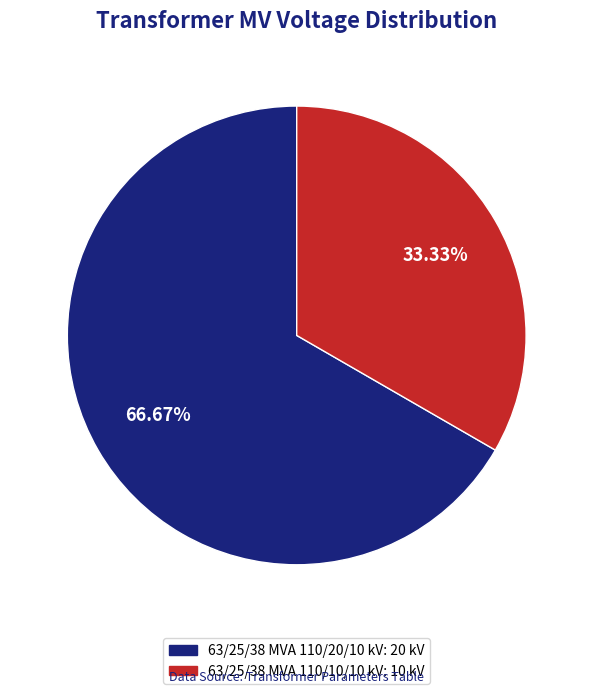

To the nearest percent, what percentage of the pie is 63/25/38 MVA 110/10/10 kV?

33%